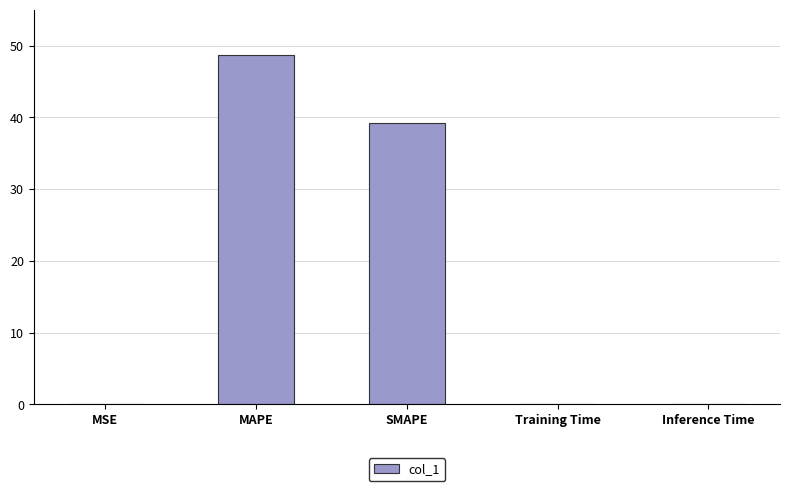

Does the chart contain stacked bars?

No